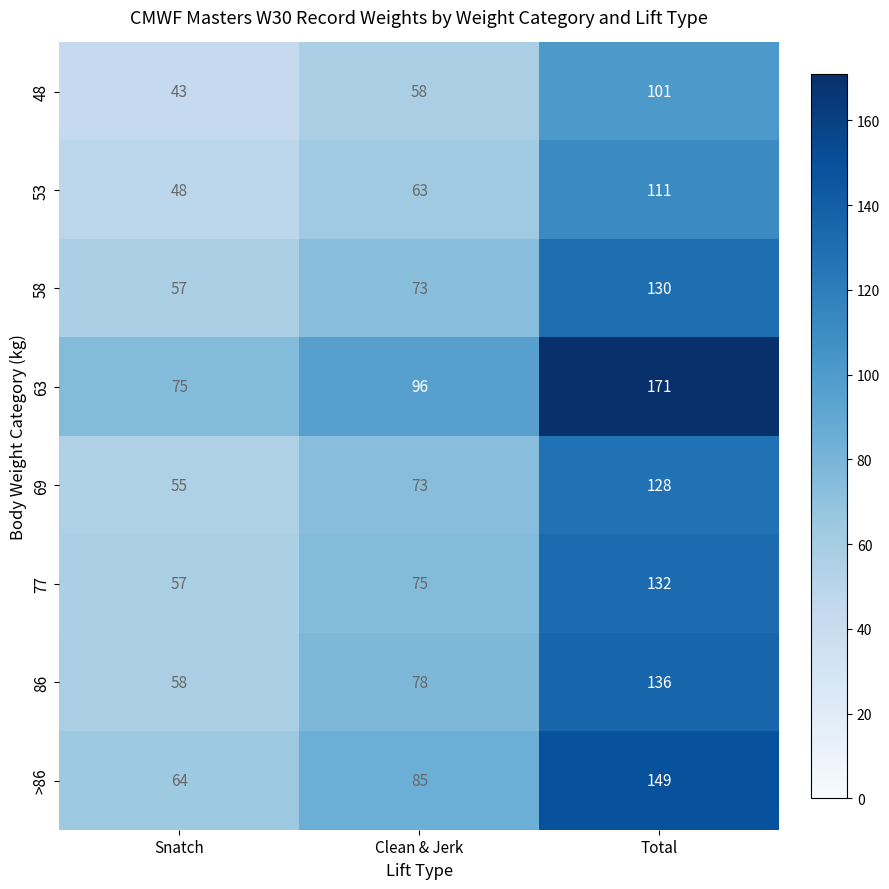

What is the average value of the 86 series?

91